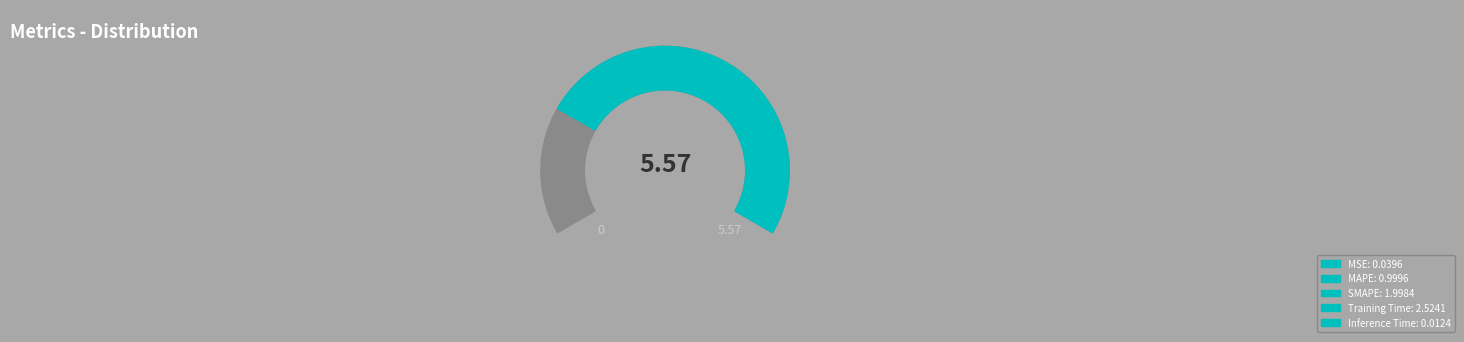

What is the total percentage of MSE and SMAPE?

36.6%